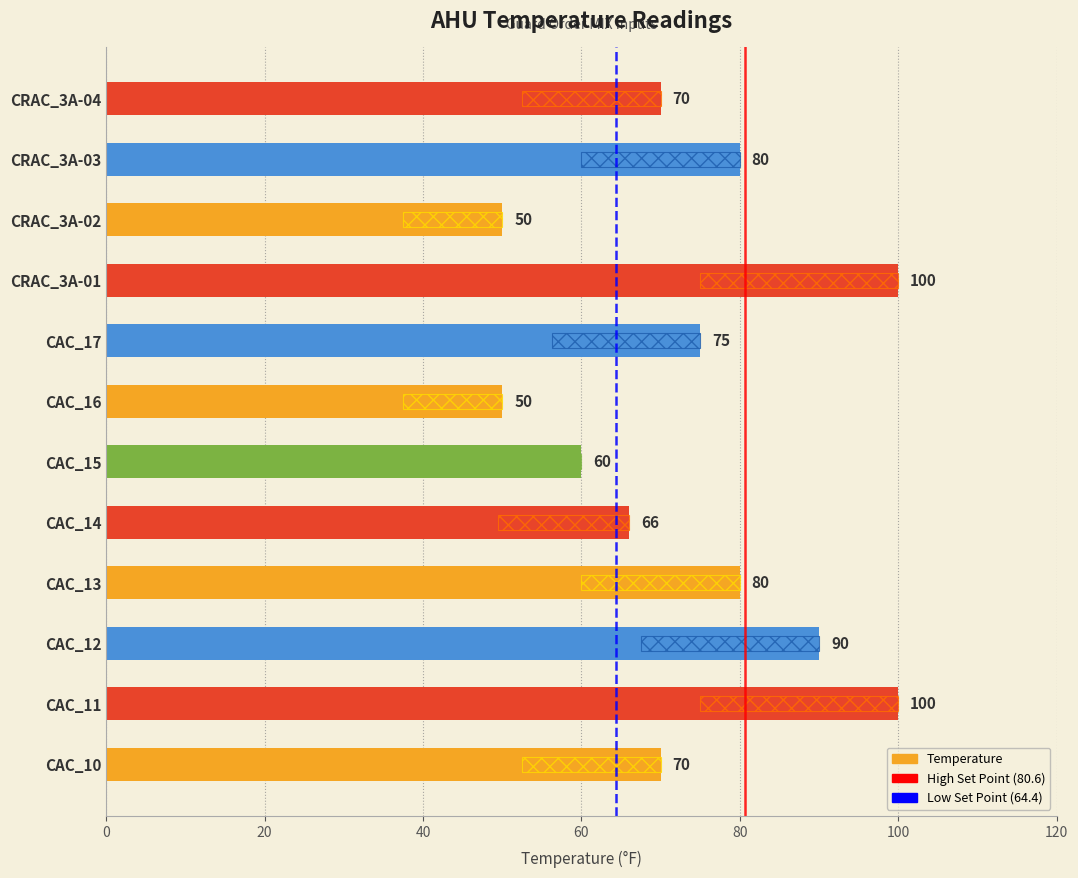

Reading left to right, what are all the values shown in this chart?

70	100	90	80	66	60	50	75	100	50	80	70